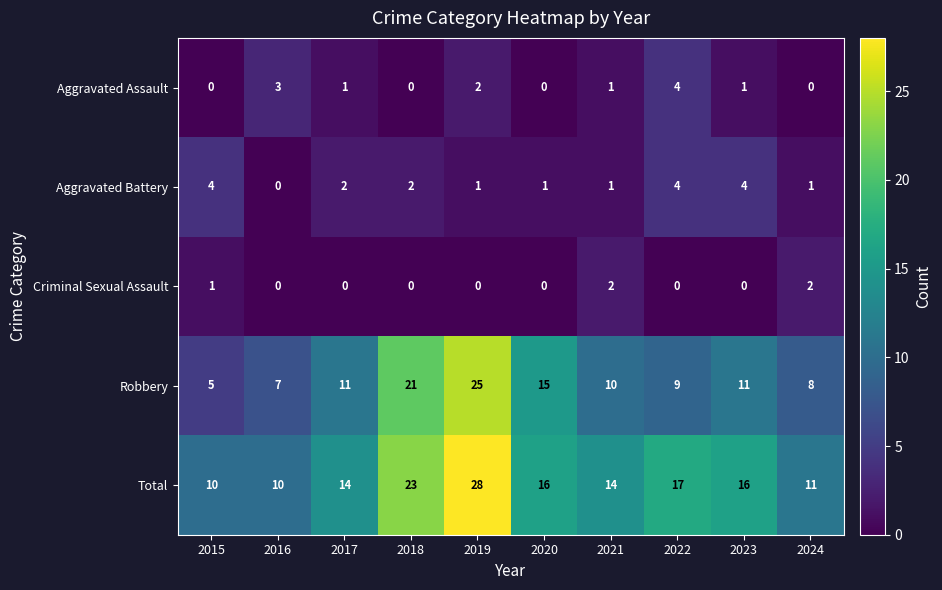

At 2017, list the series in order from smallest to largest.

Criminal Sexual Assault, Aggravated Assault, Aggravated Battery, Robbery, Total